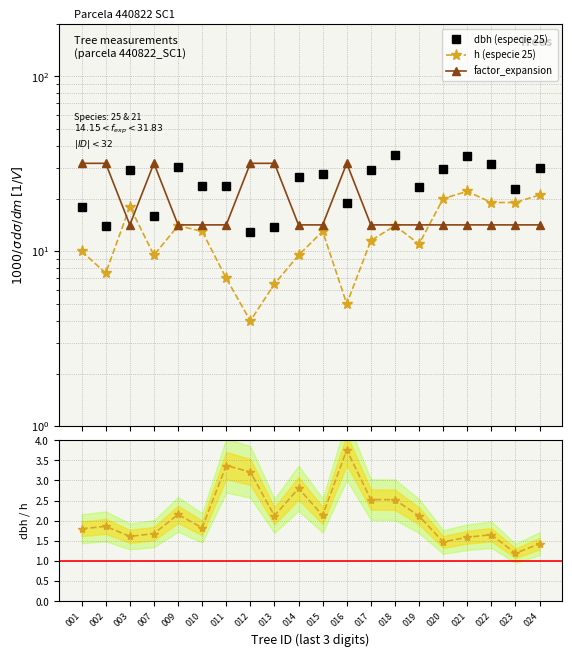

At how many categories does at least one series exceed 2?

20